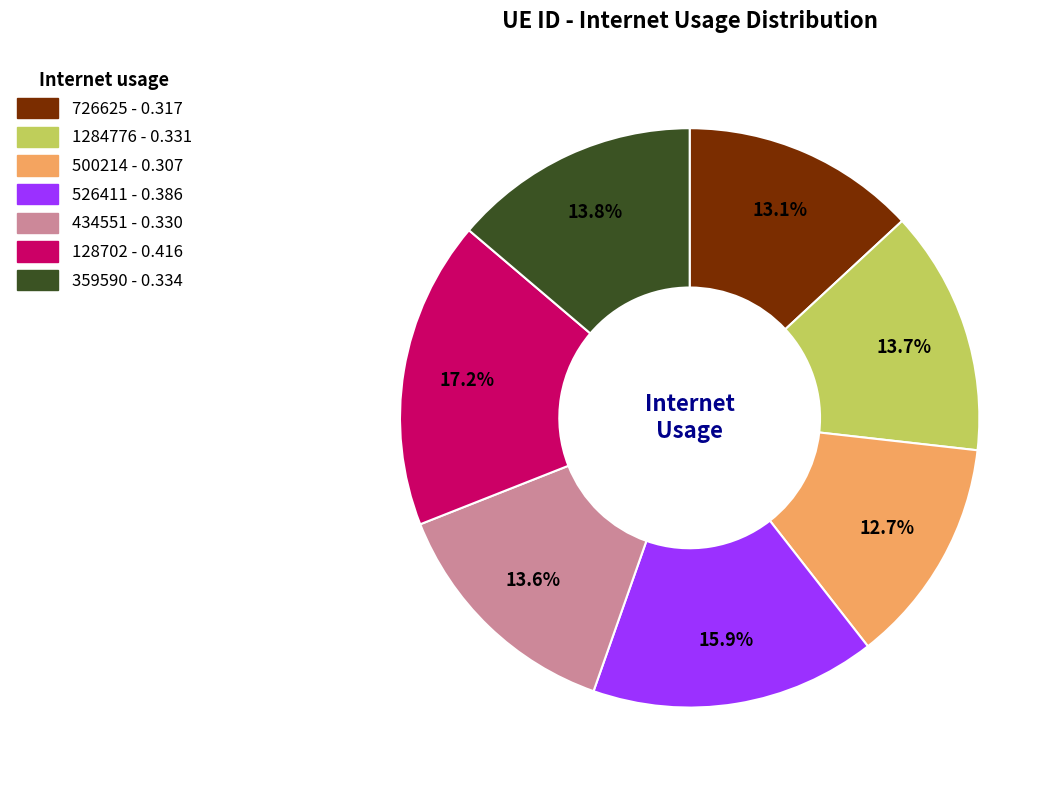

To the nearest percent, what is the average slice percentage?

14%